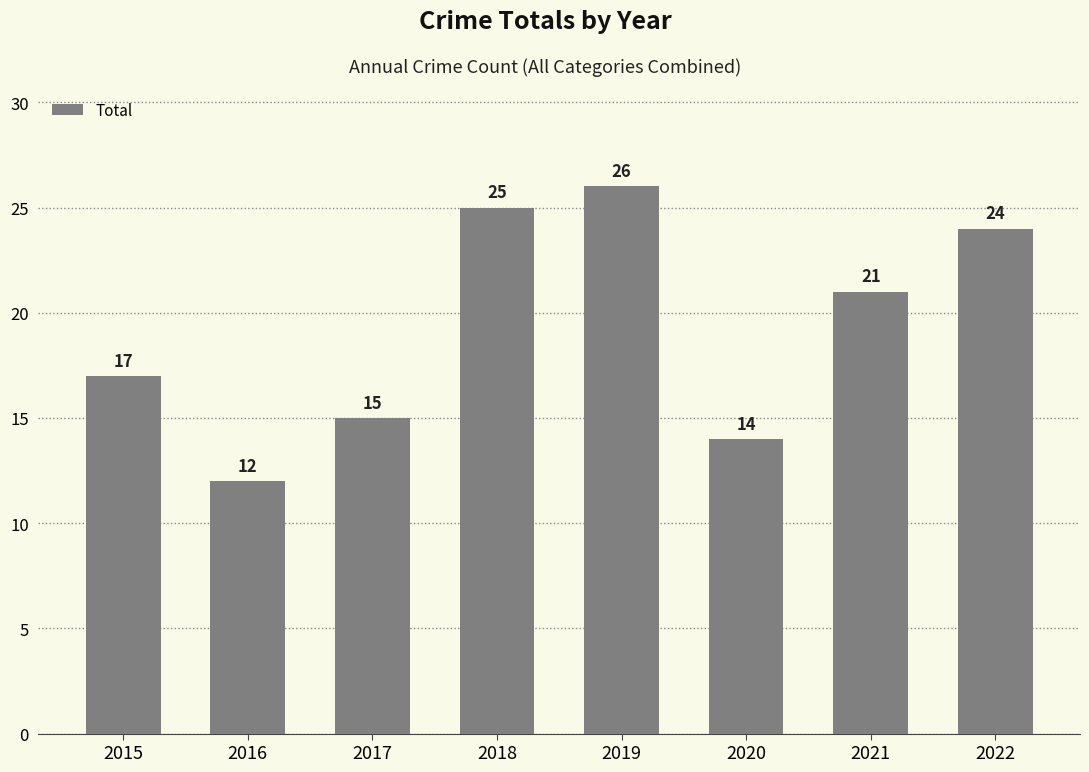

Rank the categories by value from highest to lowest.

2019, 2018, 2022, 2021, 2015, 2017, 2020, 2016